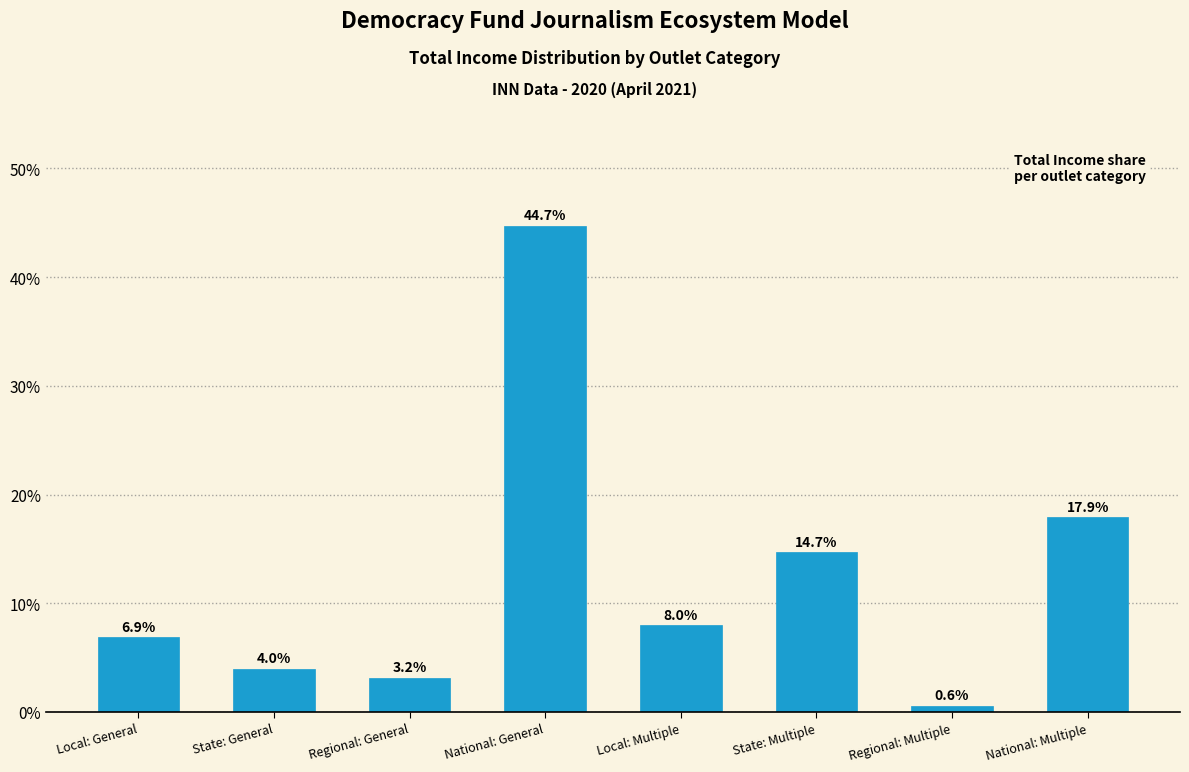

Reading left to right, transcribe all the data shown in this chart.

6.9	4.0	3.2	44.7	8.0	14.7	0.6	17.9